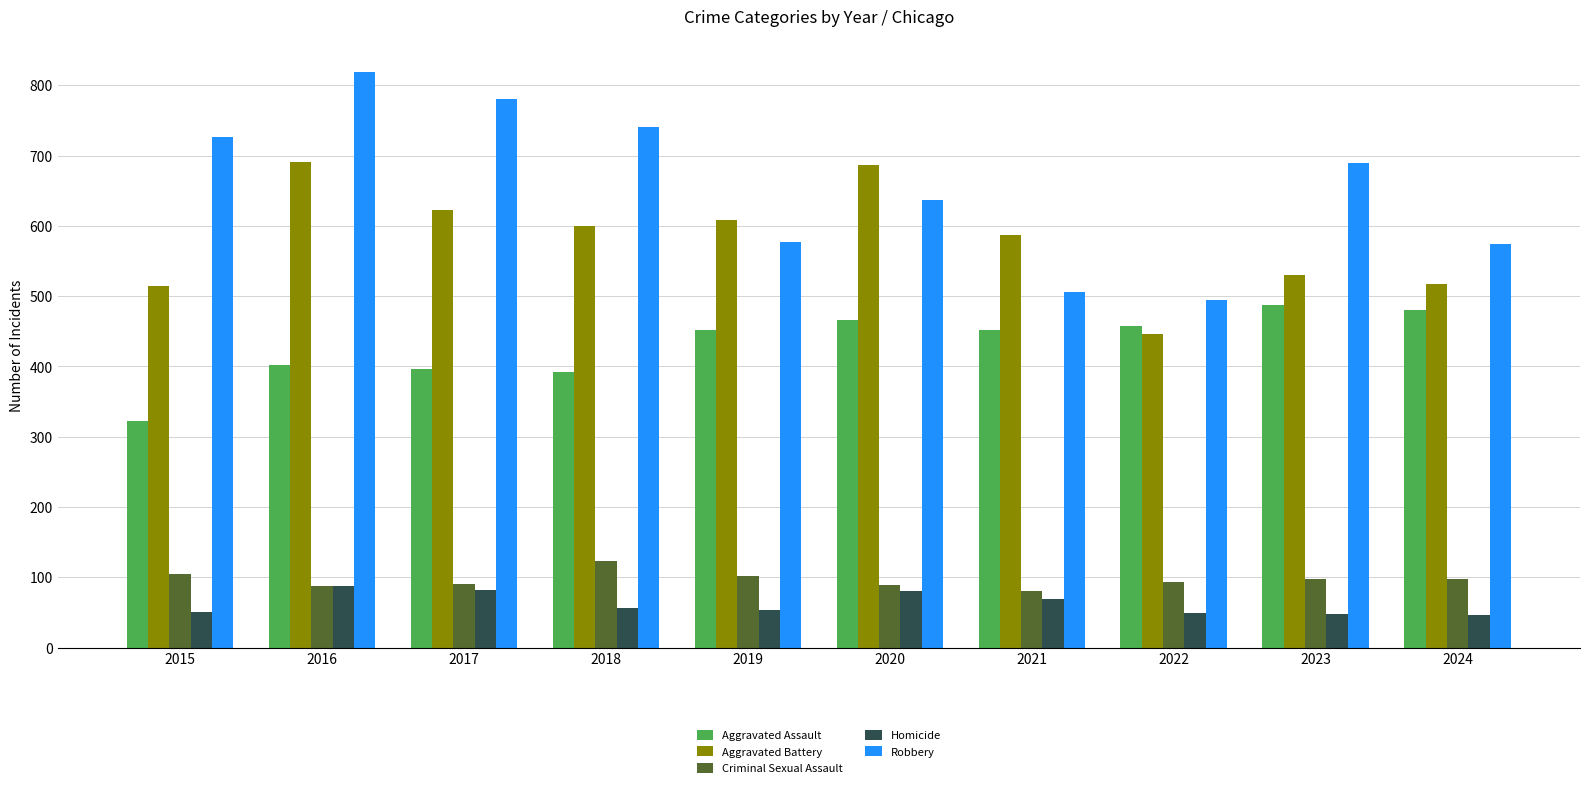

How many series are shown in this chart?

5